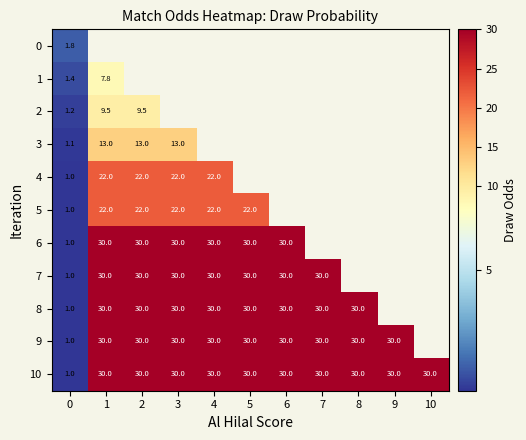

List the series in order of their overall mean, lowest first.

0, 1, 2, 3, 4, 5, 6, 7, 8, 9, 10